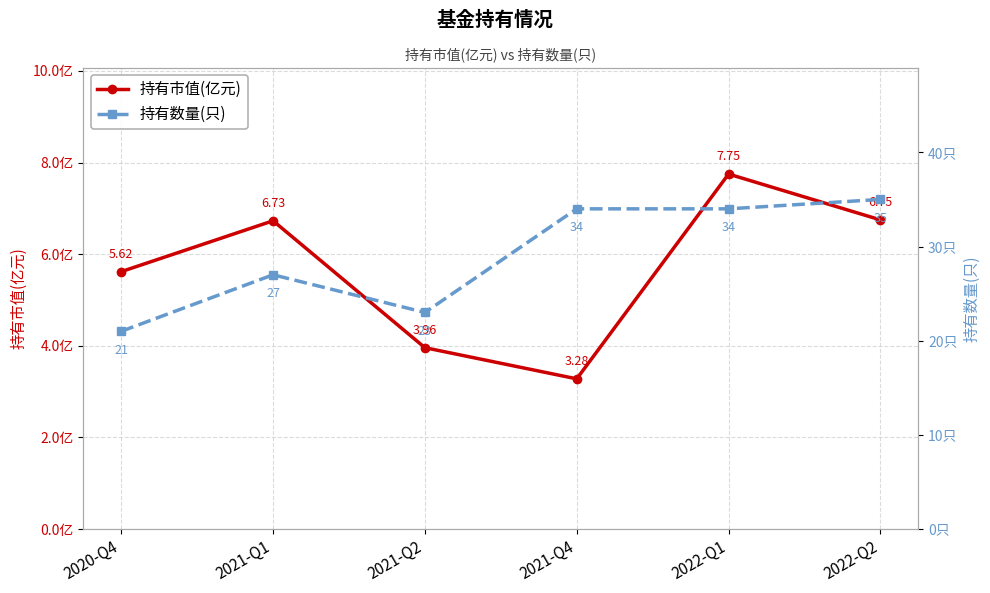

The 持有市值(亿元) series shows 4.0 at 2021-Q2. True or false?

True